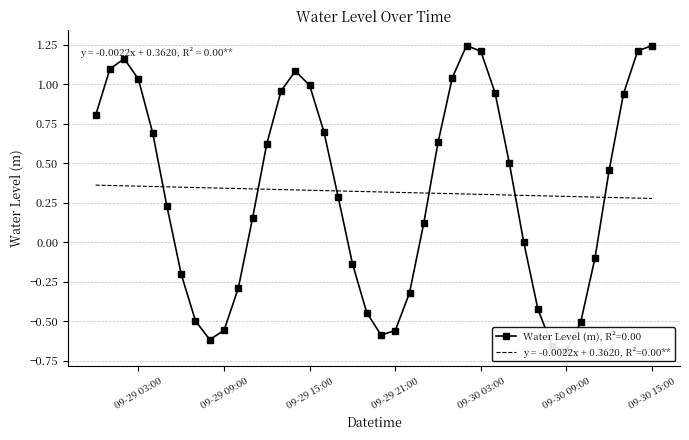

At which label does the data first exceed 0?

2024-09-29 00:00:00